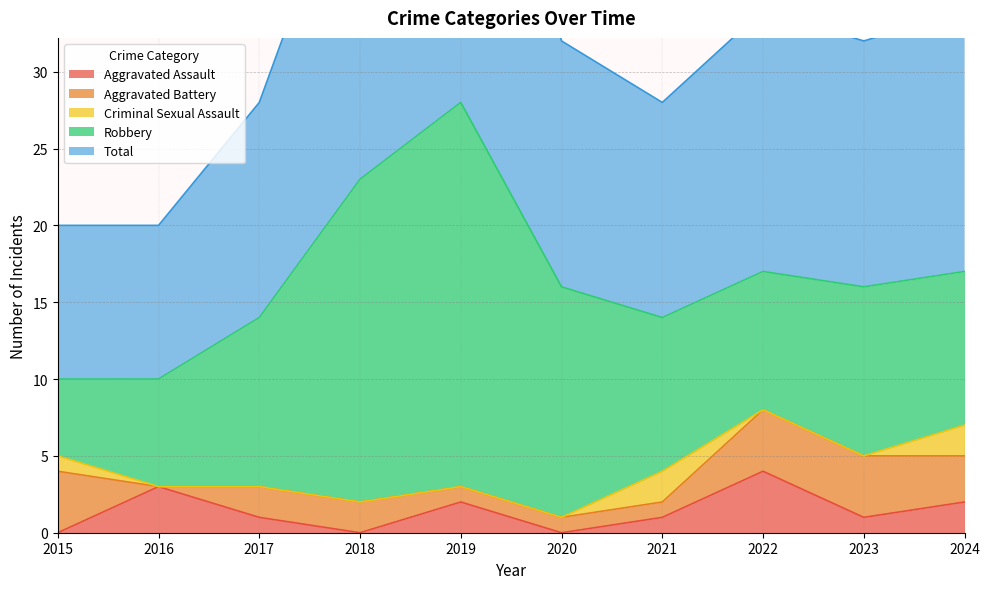

What are all the series names shown in the legend?

Aggravated Assault, Aggravated Battery, Criminal Sexual Assault, Robbery, Total